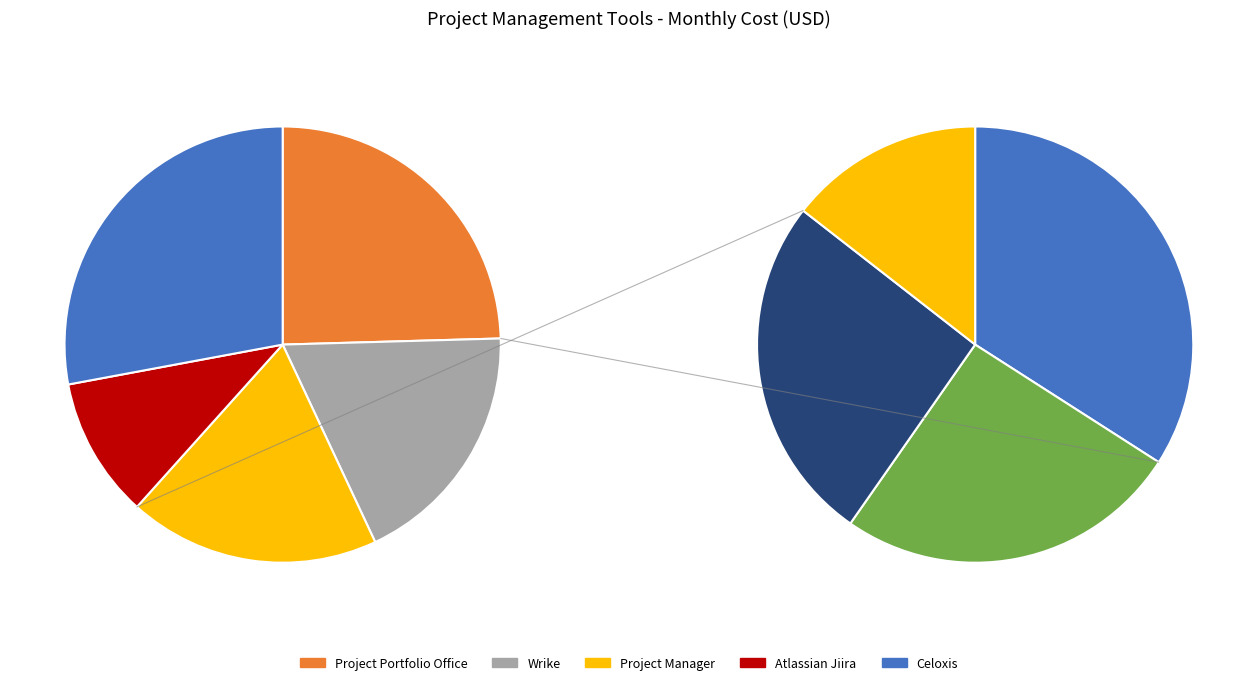

Which slice is the smallest?

Atlassian Jiira